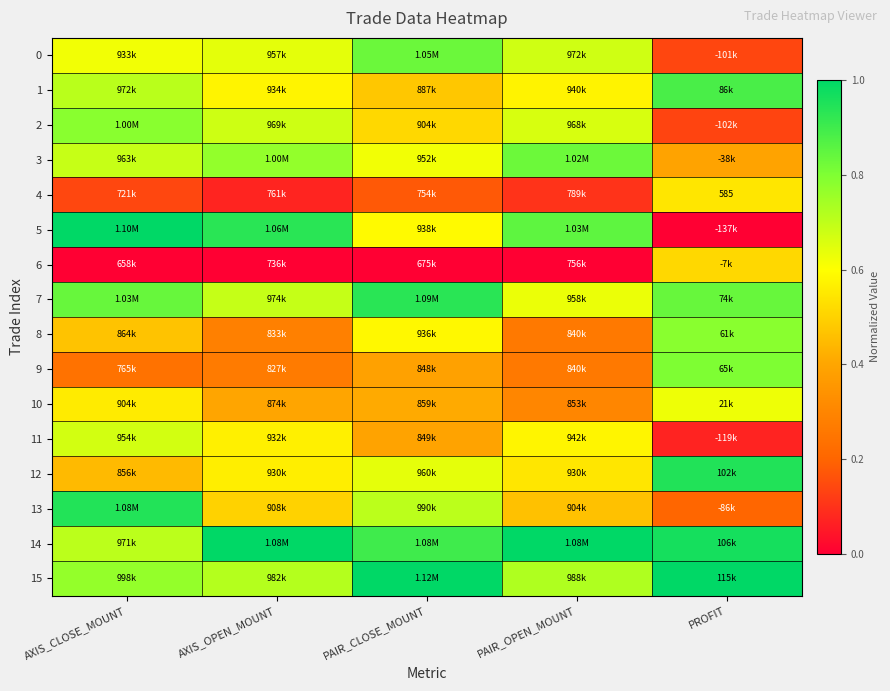

Where is 4 nearest to the value 0?

AXIS_OPEN_MOUNT